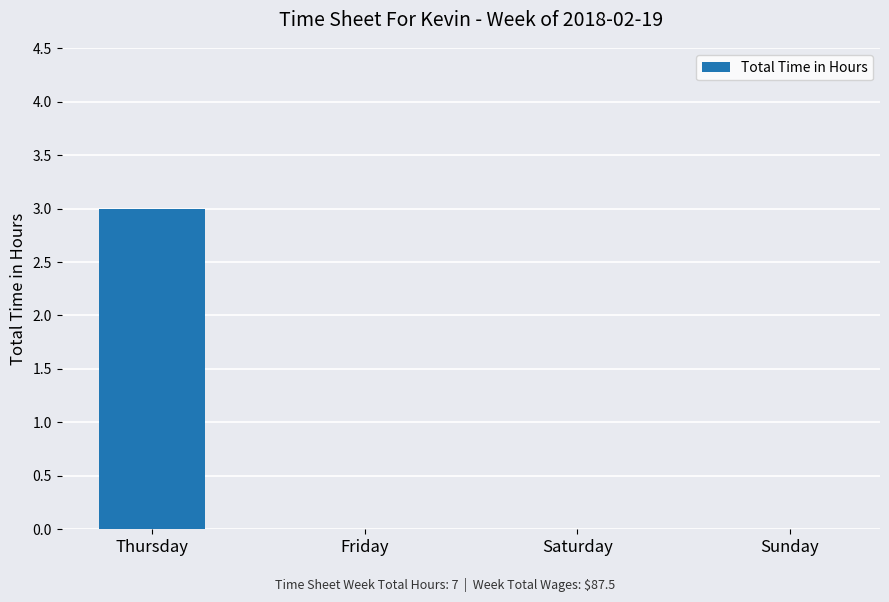

Are the bars horizontal?

No